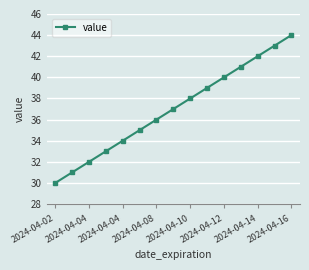

What is the difference between the second highest and minimum values?

13